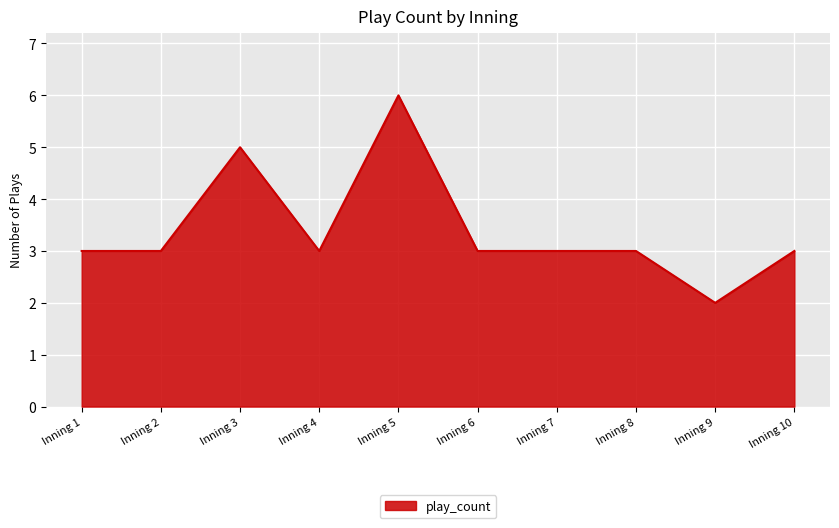

Which has a higher value, Inning 9 or Inning 10?

Inning 10